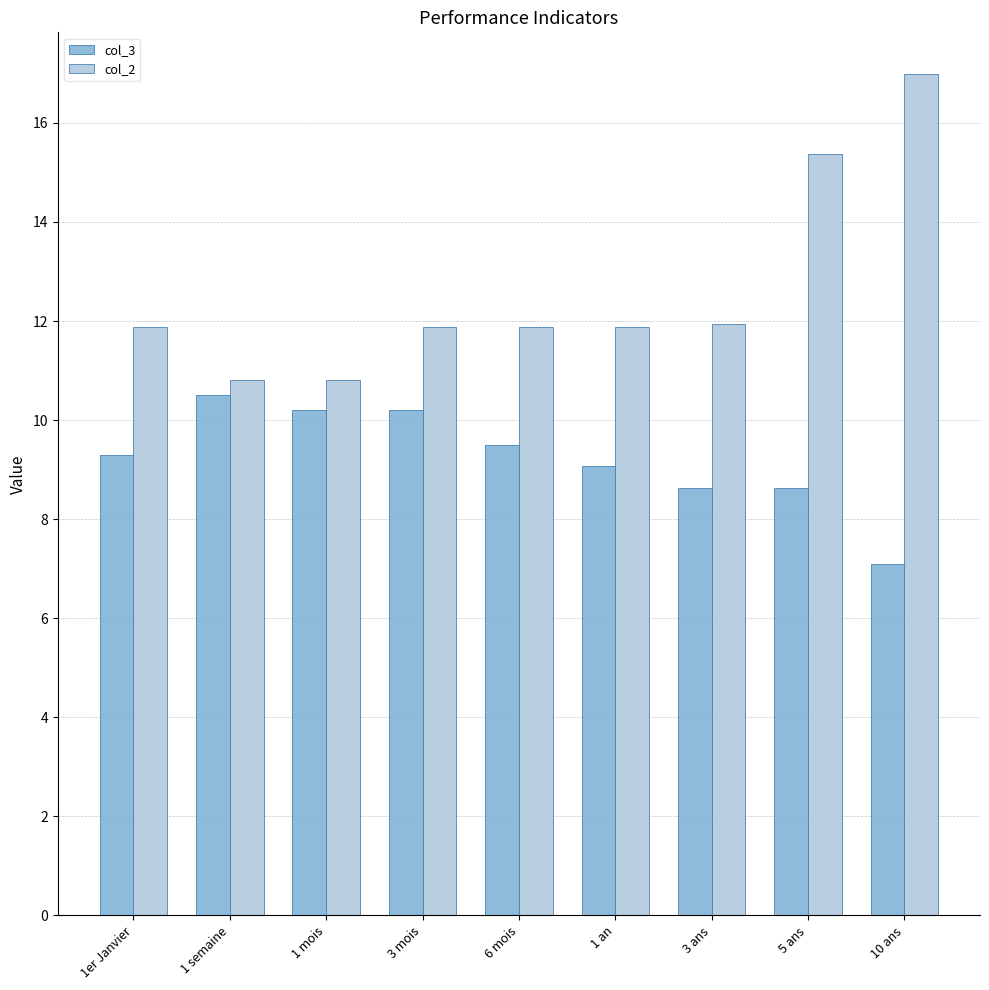

What is the smallest value displayed?

7.1